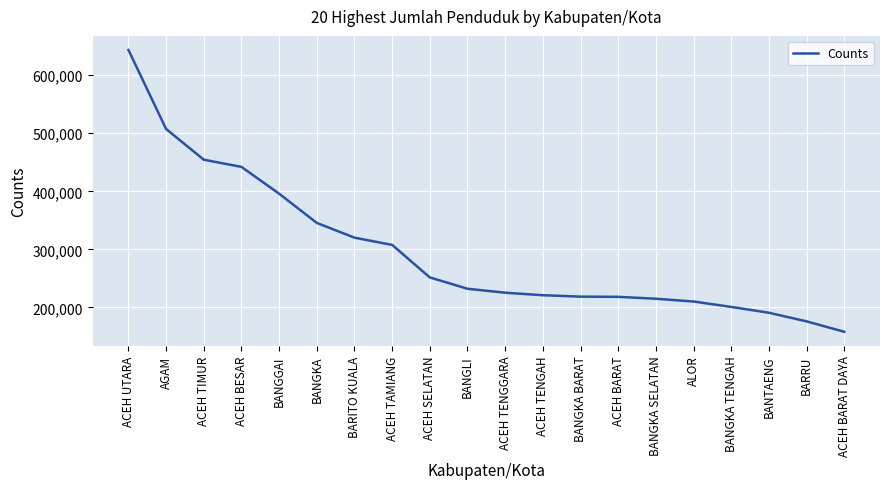

What is the ratio of the value at ACEH TIMUR to the value at AGAM?

0.9